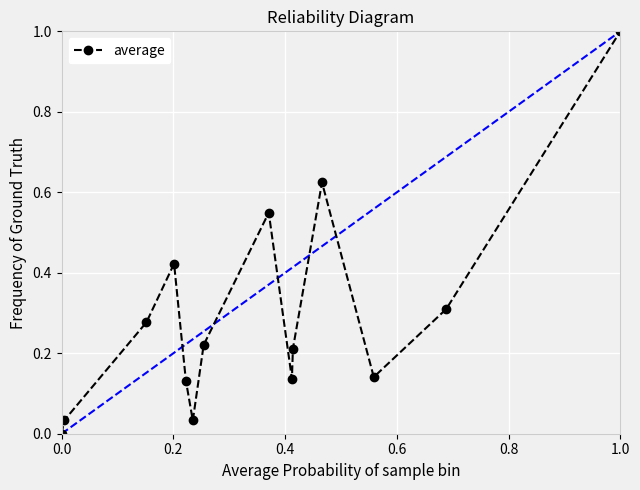

What is the difference between the maximum and minimum values?

1.0